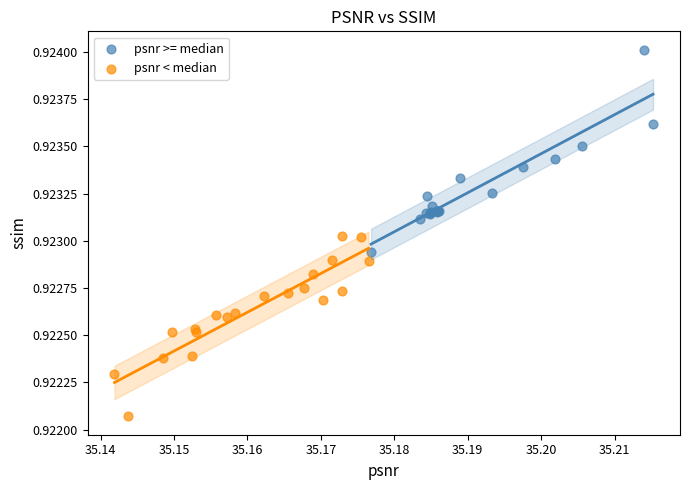

Which series contains the lowest Y value?

psnr < median